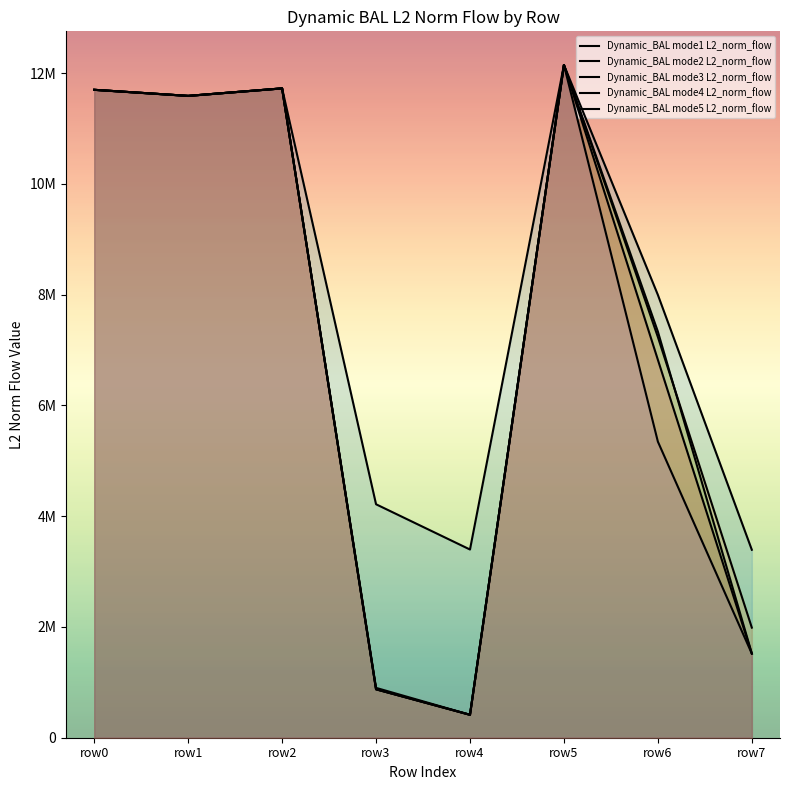

At row2, list the series in order from largest to smallest.

Dynamic_BAL mode1 L2_norm_flow, Dynamic_BAL mode2 L2_norm_flow, Dynamic_BAL mode3 L2_norm_flow, Dynamic_BAL mode4 L2_norm_flow, Dynamic_BAL mode5 L2_norm_flow